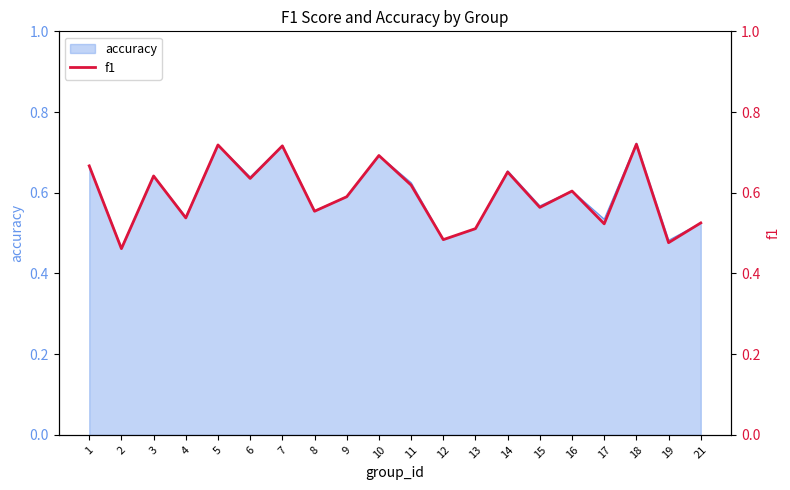

True or false: there are more than 2 points higher than both neighbors.

True